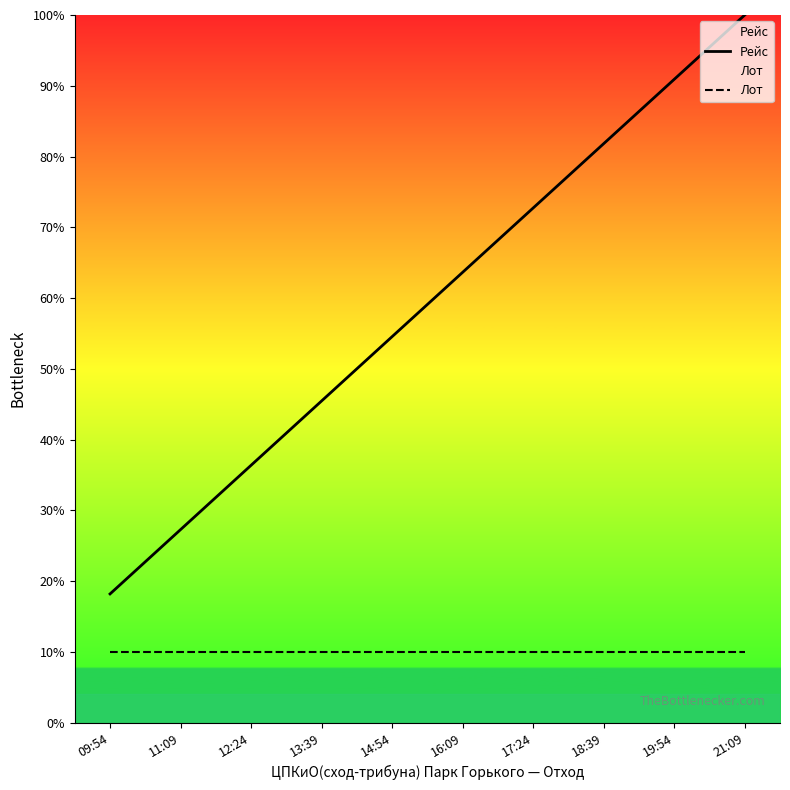

Reading left to right, transcribe all the data shown in this chart.

Рейс: 09:54=18.2	11:09=27.3	12:24=36.4	13:39=45.5	14:54=54.5	16:09=63.6	17:24=72.7	18:39=81.8	19:54=90.9	21:09=100.0
Лот: 09:54=10.0	11:09=10.0	12:24=10.0	13:39=10.0	14:54=10.0	16:09=10.0	17:24=10.0	18:39=10.0	19:54=10.0	21:09=10.0